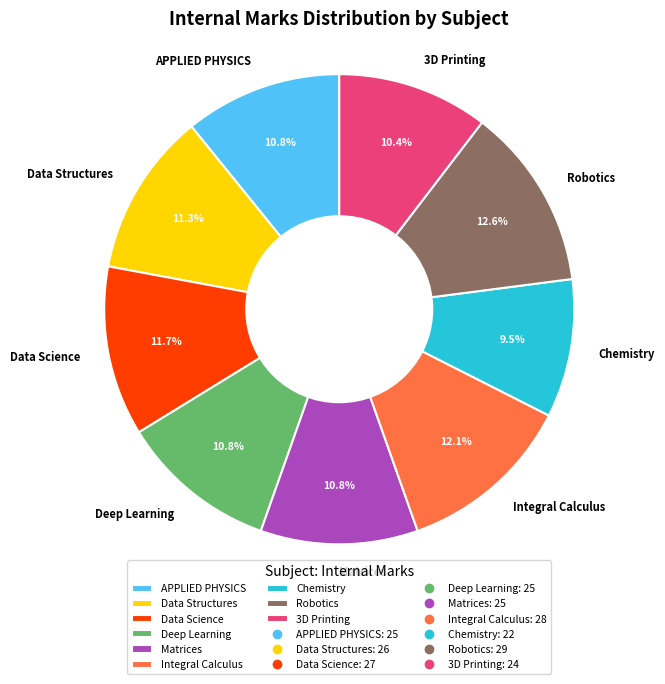

True or false: Data Science accounts for 12% of the total.

True